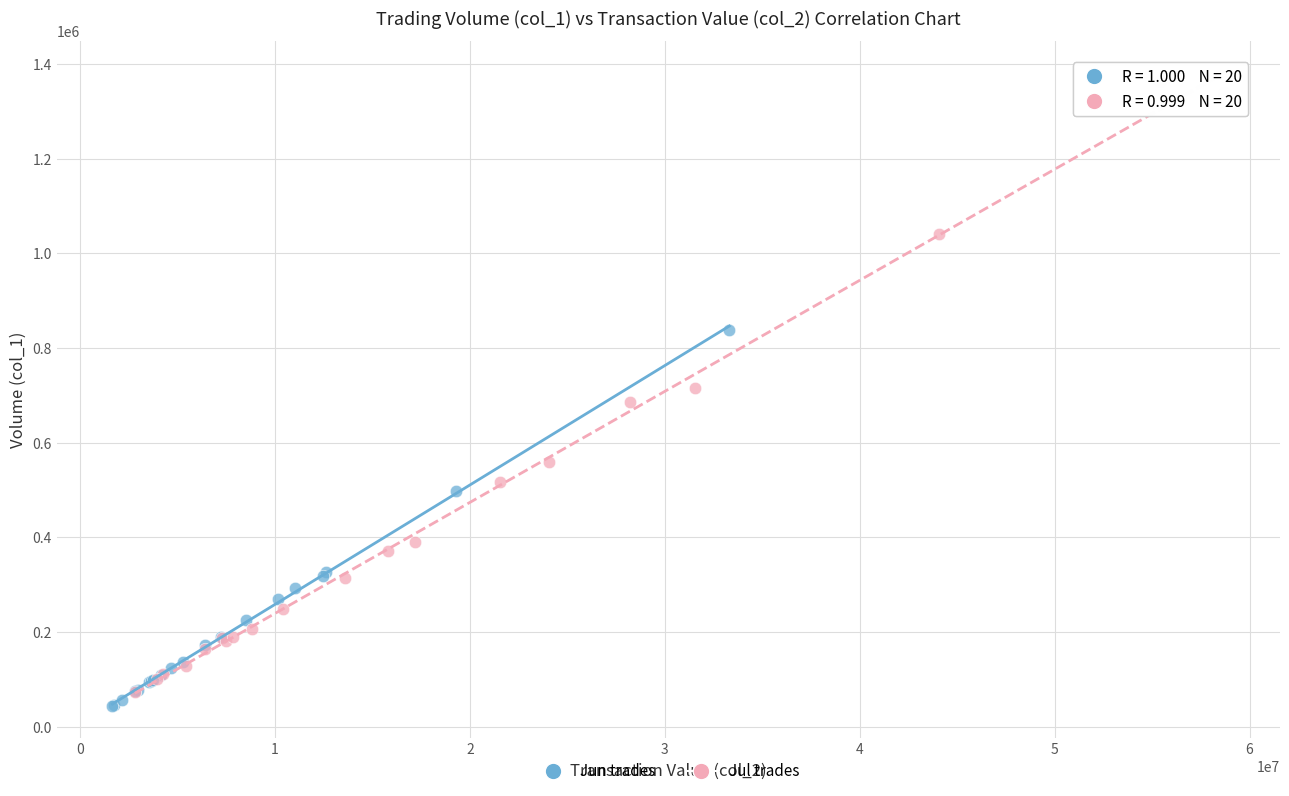

What are all the series names shown in the legend?

Jun trades, Jul trades